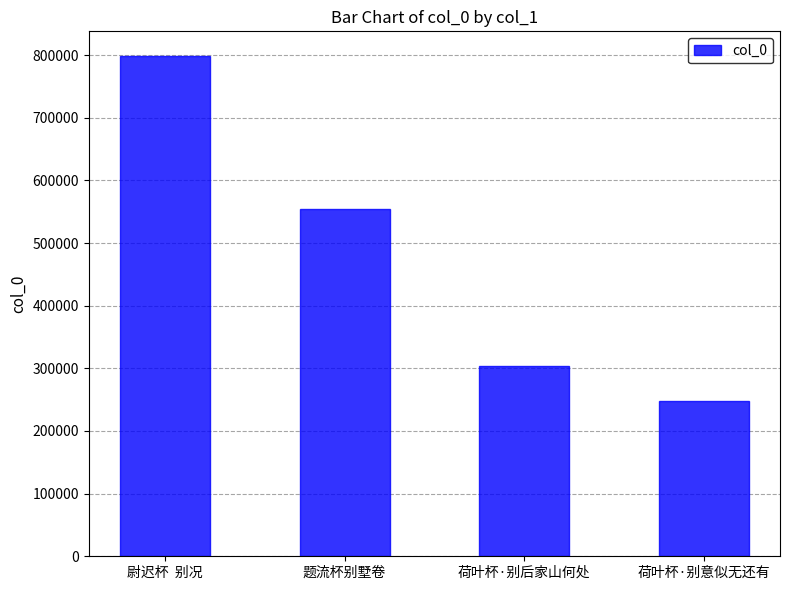

Reading left to right, list all the values displayed in this chart.

798074	553588	303825	247450